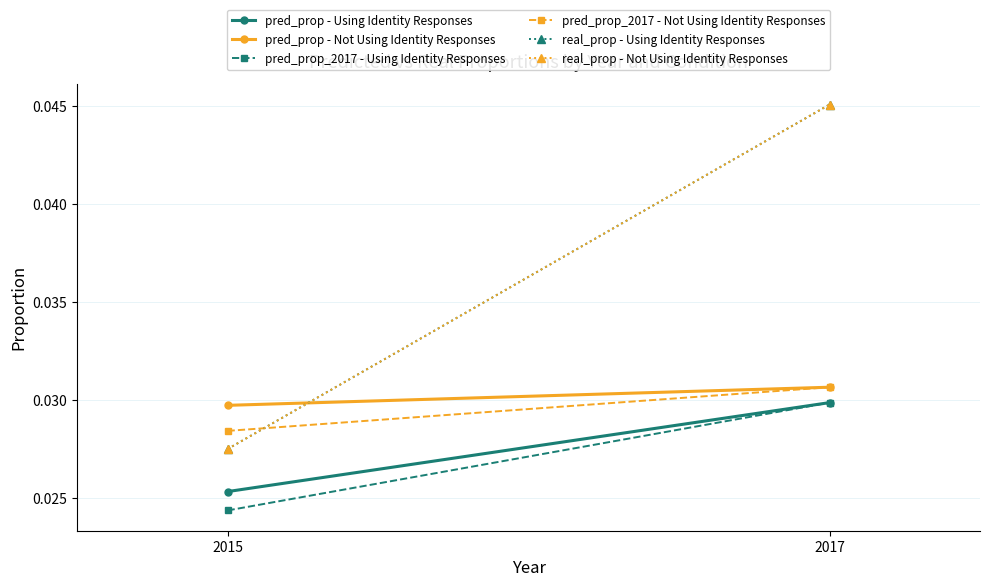

Between 2017 and 2015, which is larger?

2017